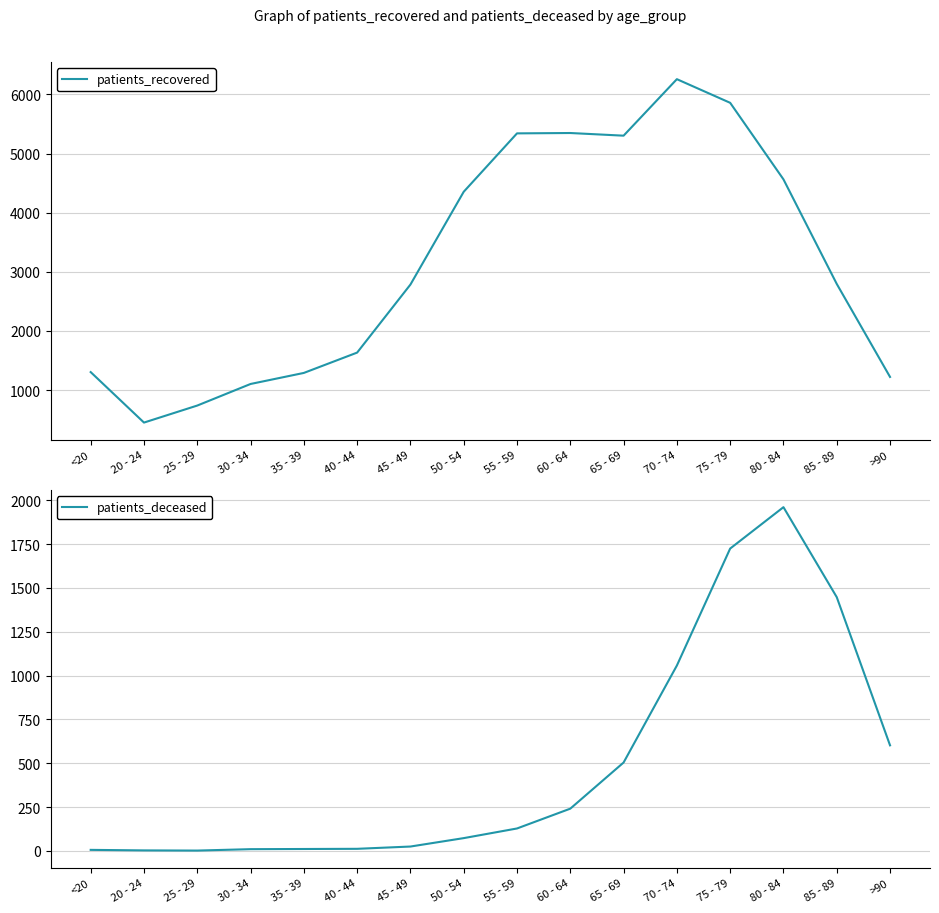

At which category is the sum across all series the highest?

75 - 79